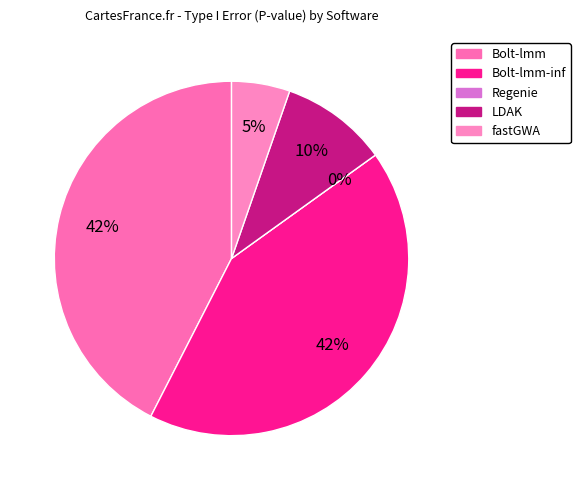

Is it true that Bolt-lmm-inf is 54% of the pie?

False